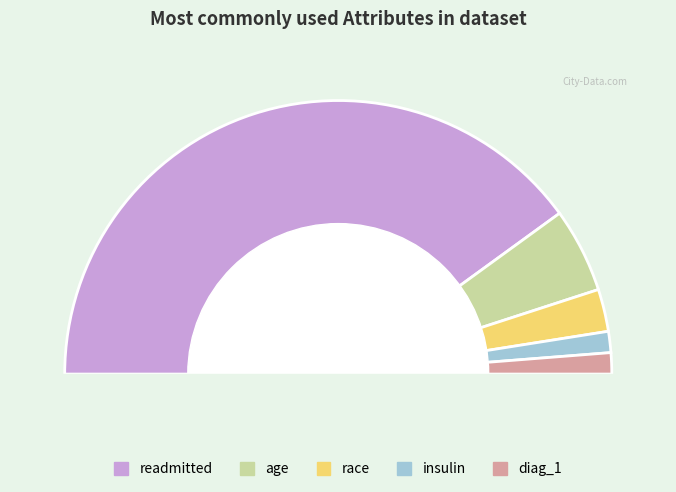

Does readmitted account for over 50% of the chart?

Yes